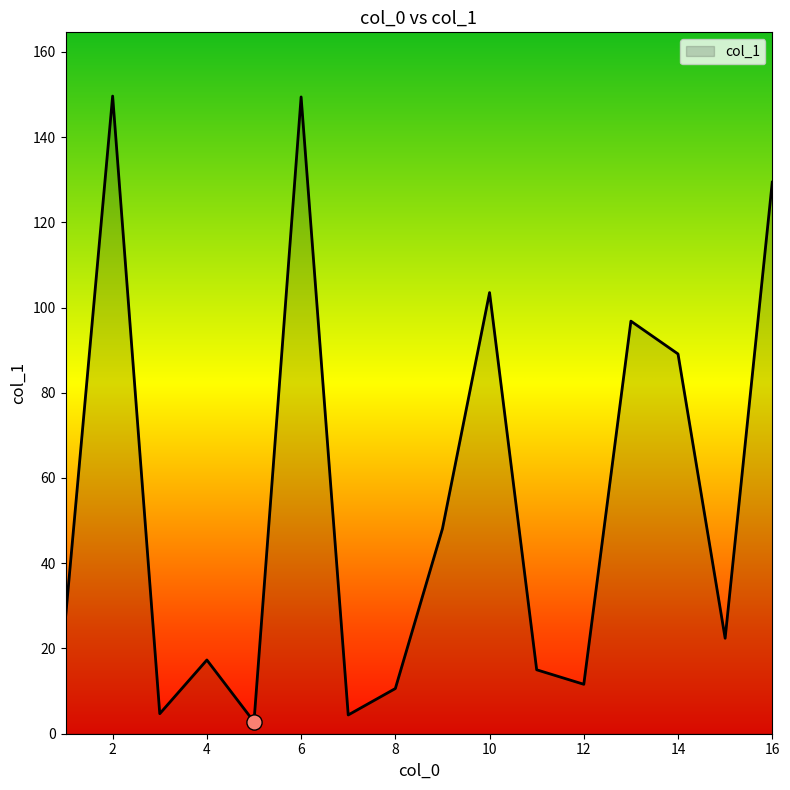

What is the difference between the maximum and minimum values?

146.8